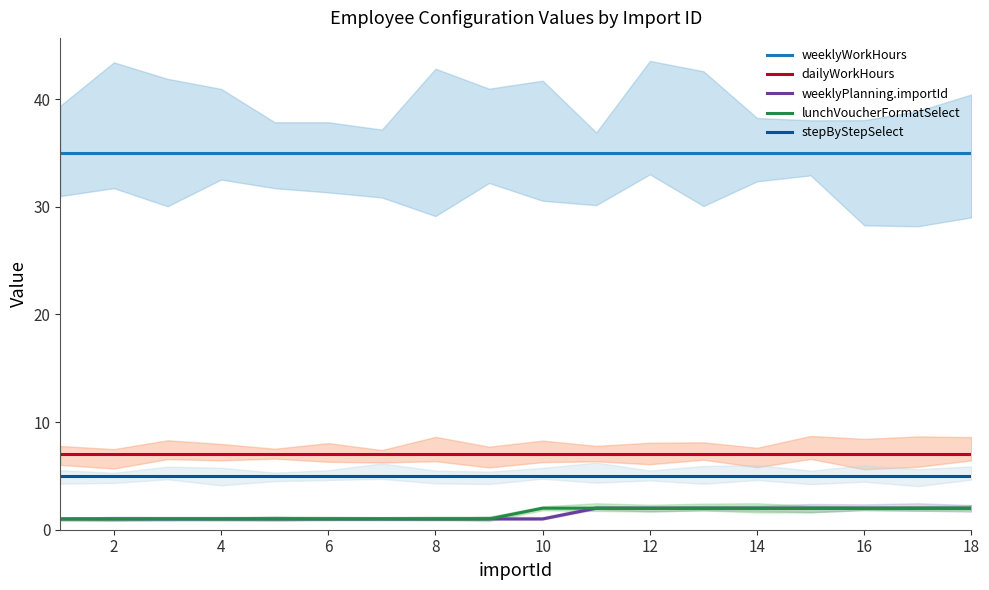

True or false: dailyWorkHours and stepByStepSelect intersect in this chart.

False